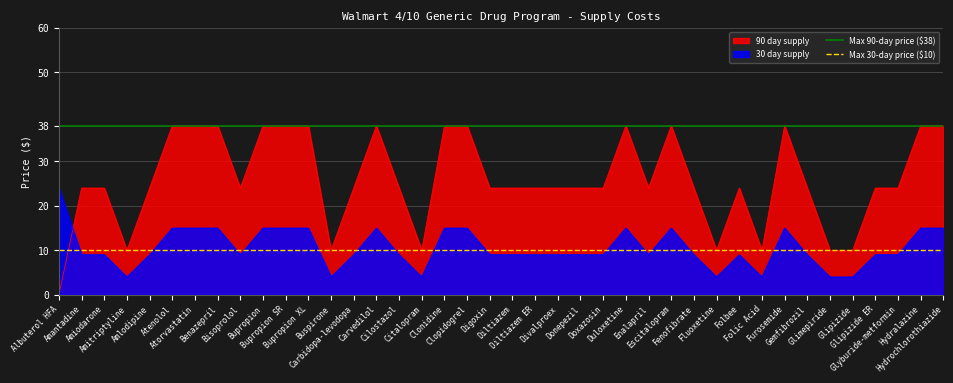

After their last crossing, which series has the higher values: 30 day supply or 90 day supply?

90 day supply